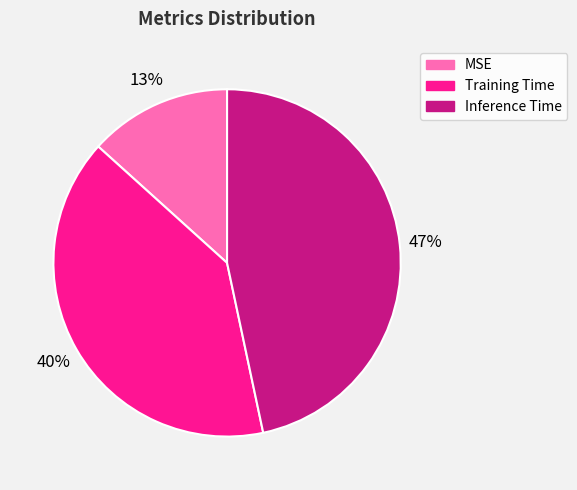

Is the sum of Inference Time and Training Time greater than half?

Yes